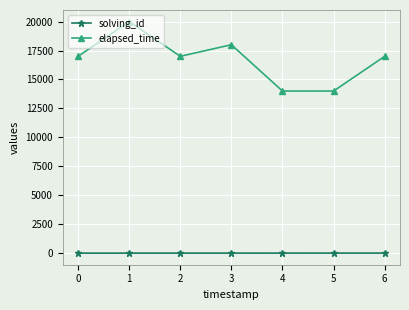

True or false: elapsed_time and solving_id intersect in this chart.

False